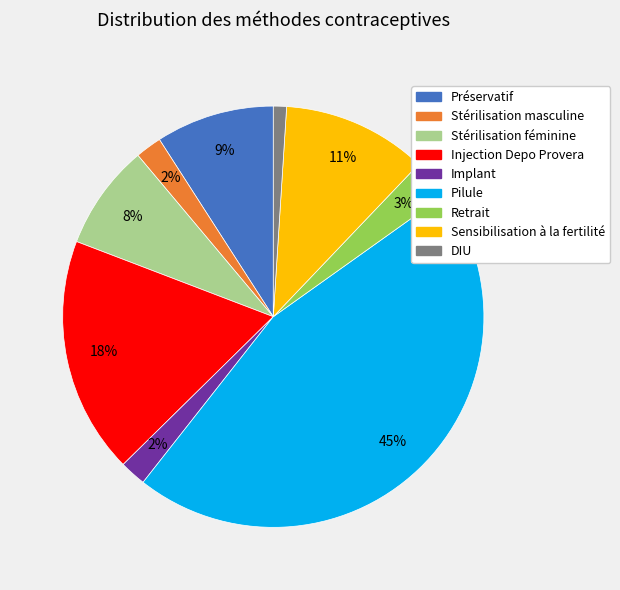

Which has a higher value, DIU or Retrait?

Retrait